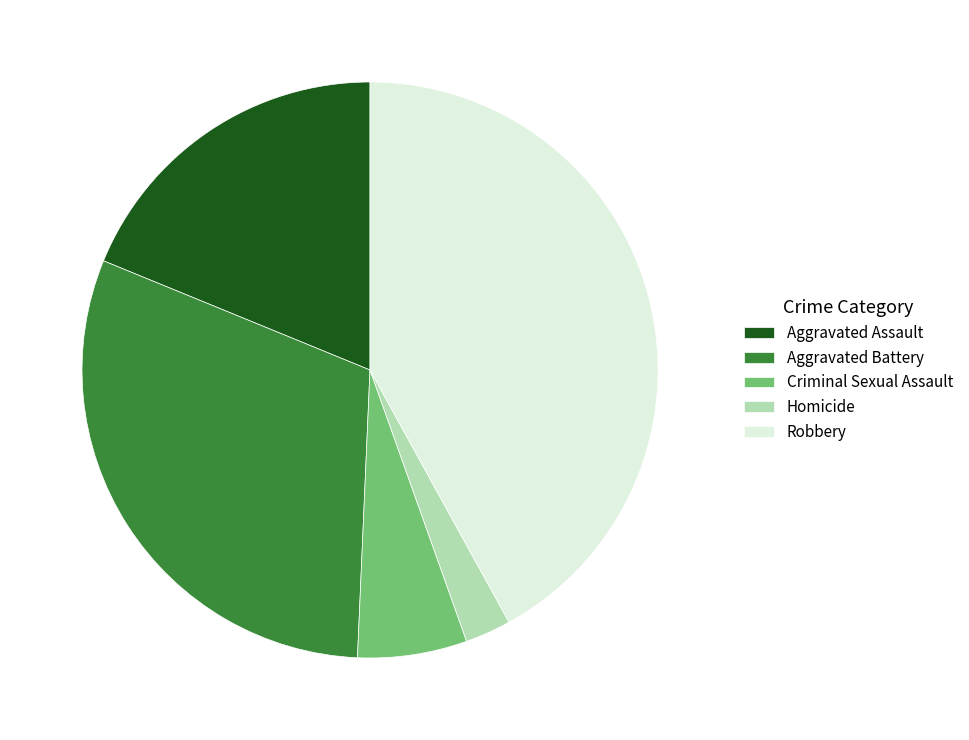

Which slice is the largest?

Robbery